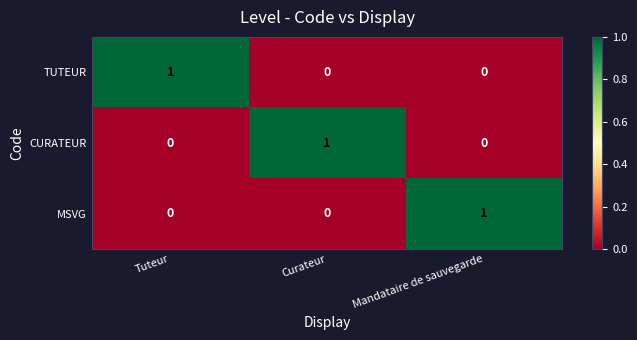

The value of MSVG at Mandataire de sauvegarde is 2. True or false?

False